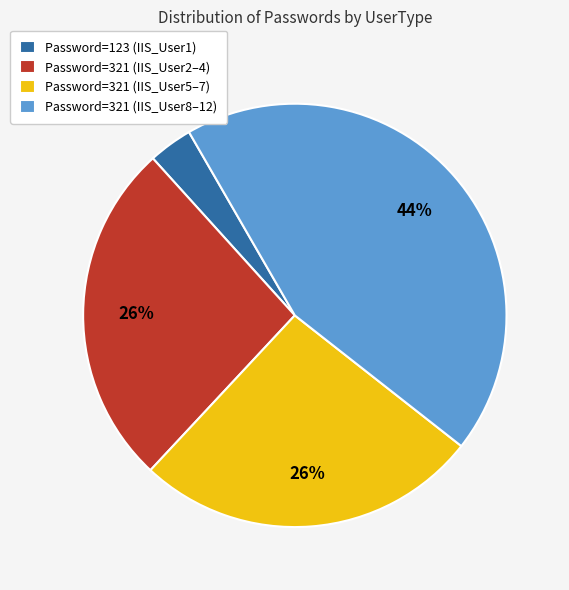

Which category has the smallest portion of the pie?

Password=123 (IIS_User1)